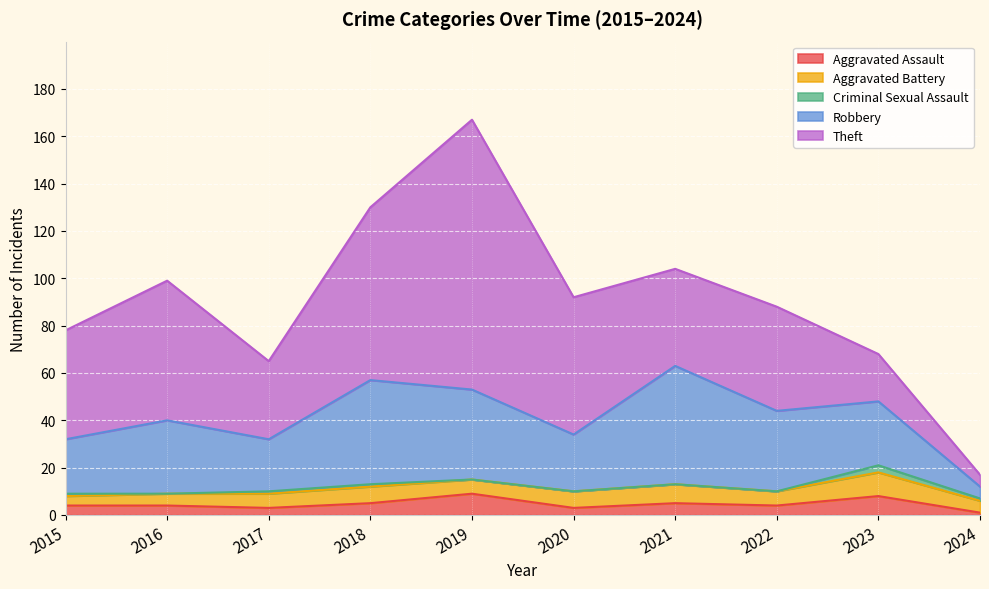

What is the spread (max minus min) of values at 2020?

58